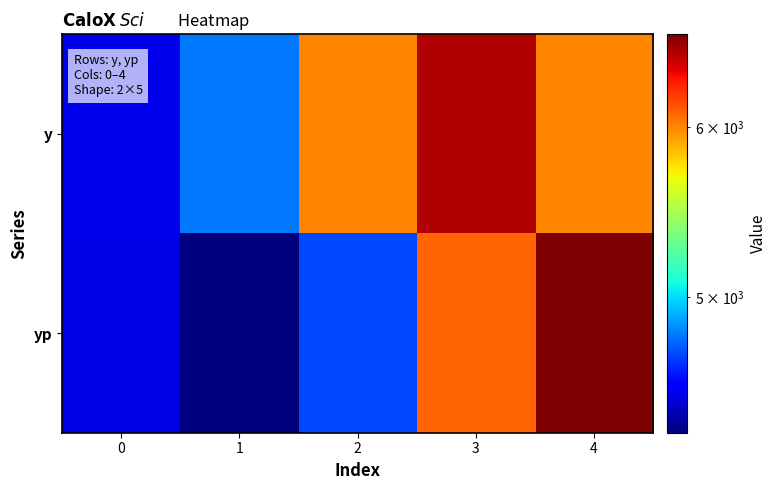

Reading left to right, list all the values displayed in this chart.

y: 0=4500.0	1=4800.0	2=6000.0	3=6500.0	4=6000.0
yp: 0=4497.6	1=4321.5	2=4704.7	3=6091.7	4=6625.6